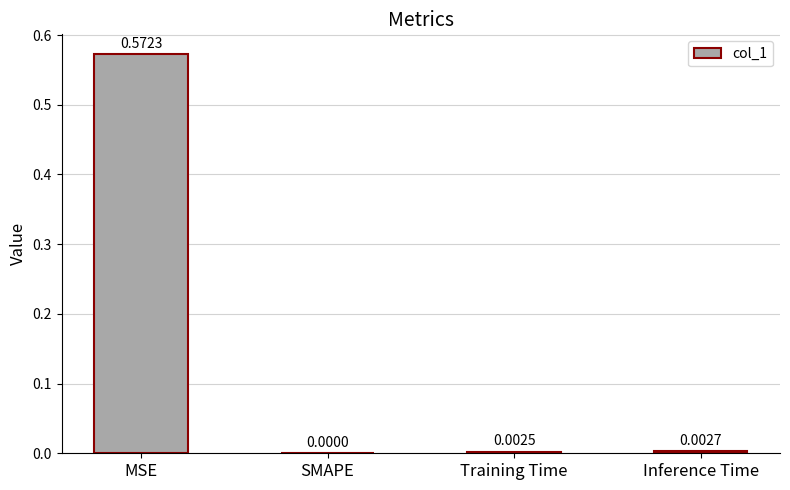

Between Training Time and MSE, which is larger?

MSE